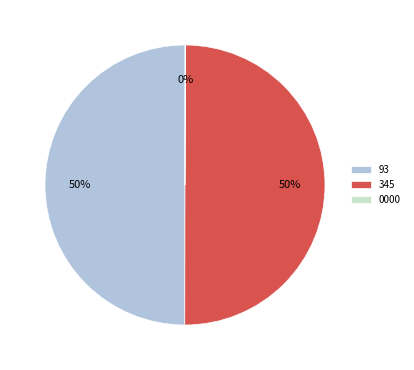

Is the sum of 345 and 93 greater than half?

Yes